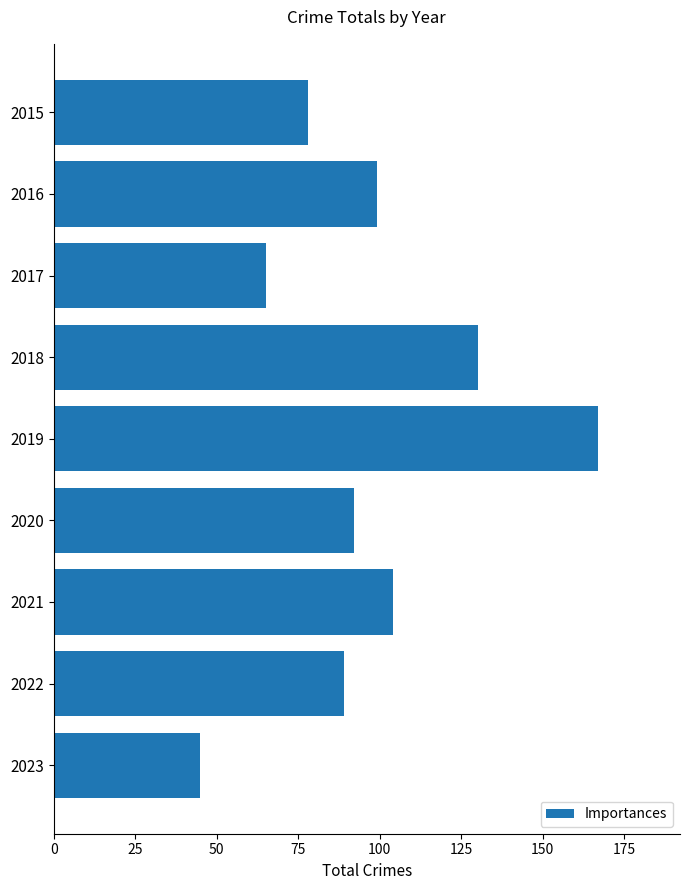

Where is the data nearest to the value 106?

2021